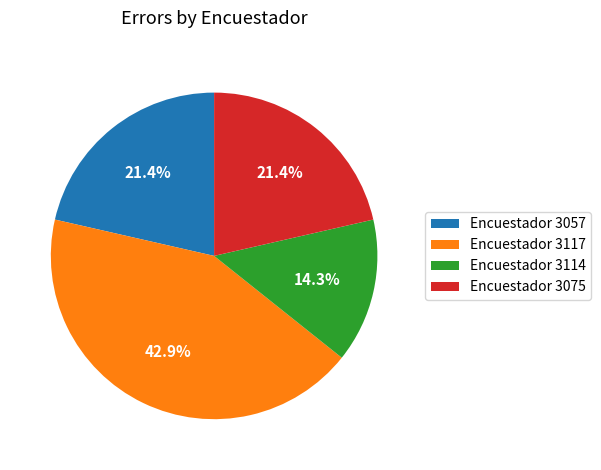

What is the total percentage of Encuestador 3117 and Encuestador 3057?

64.3%